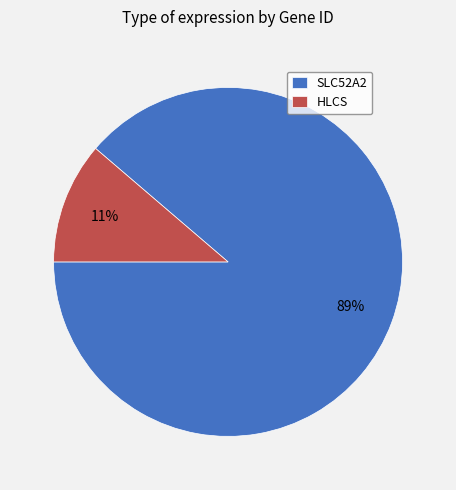

Is it true that SLC52A2 is 89% of the pie?

True